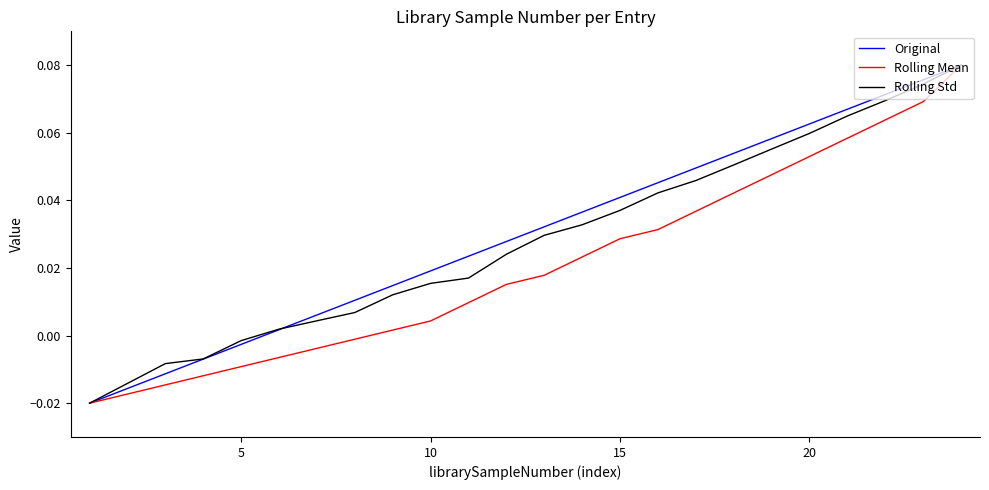

How many lines are shown in the chart?

3